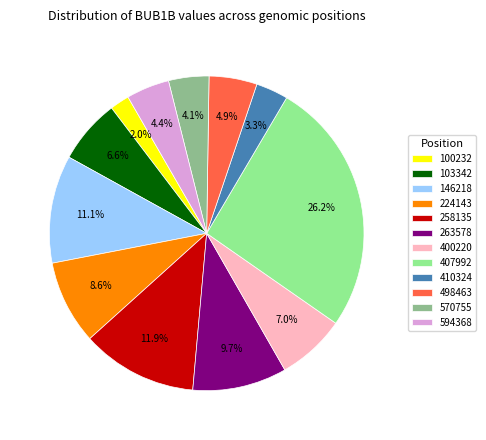

True or false: 263578 accounts for 2% of the total.

False